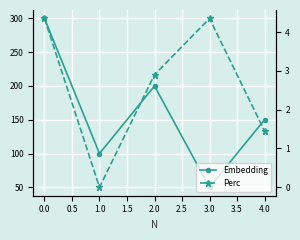

What is the sum of all Embedding values?

800.0